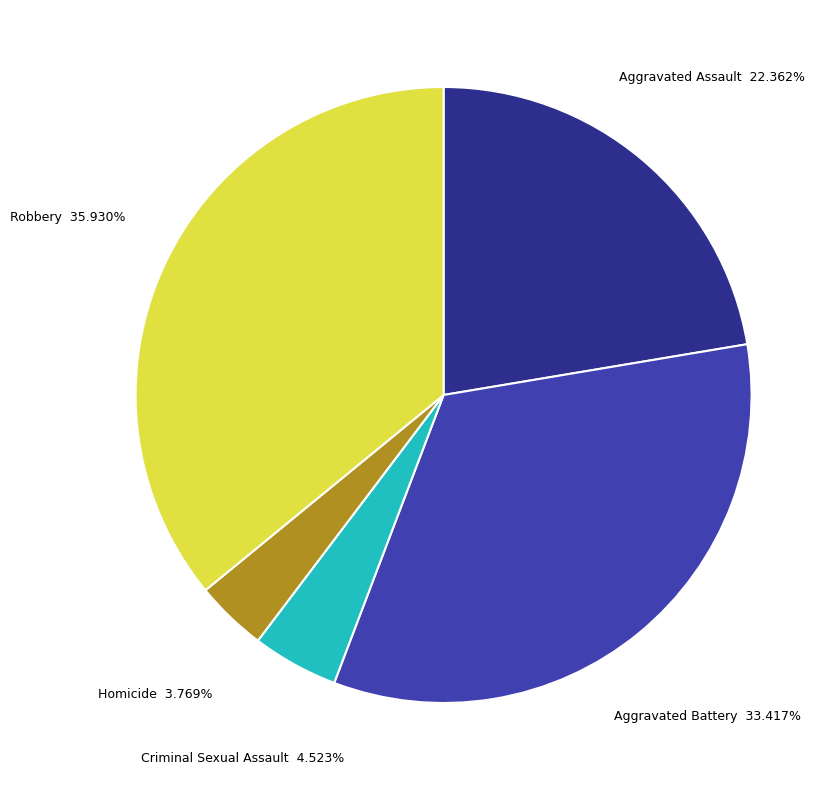

Does any single category account for the majority?

No